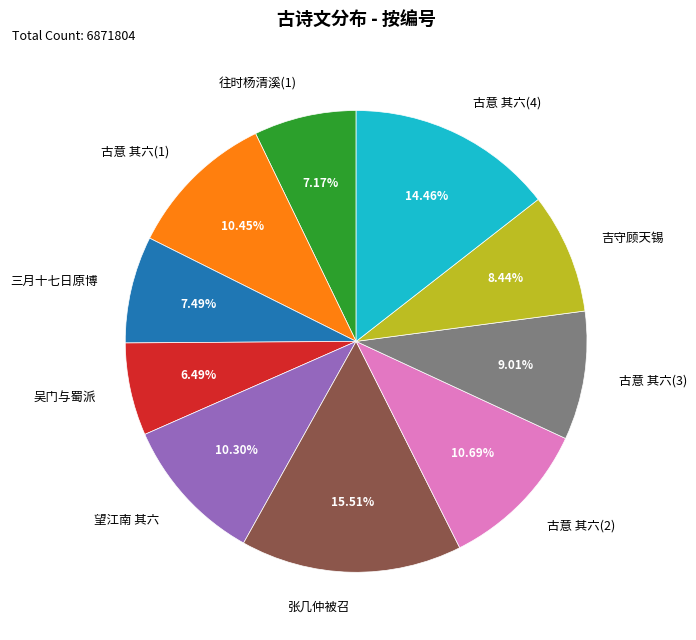

Is there a majority slice in this chart?

No